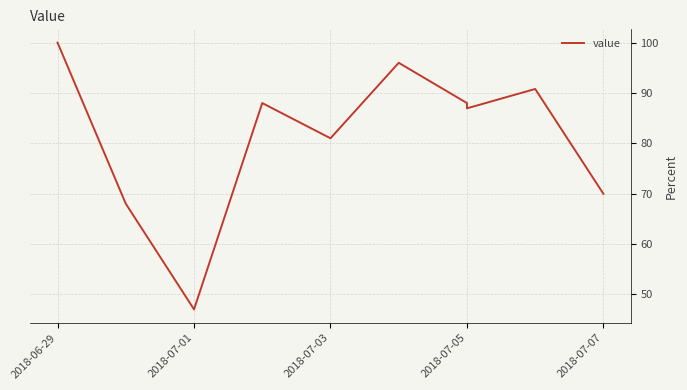

What is the greatest value displayed?

100.0